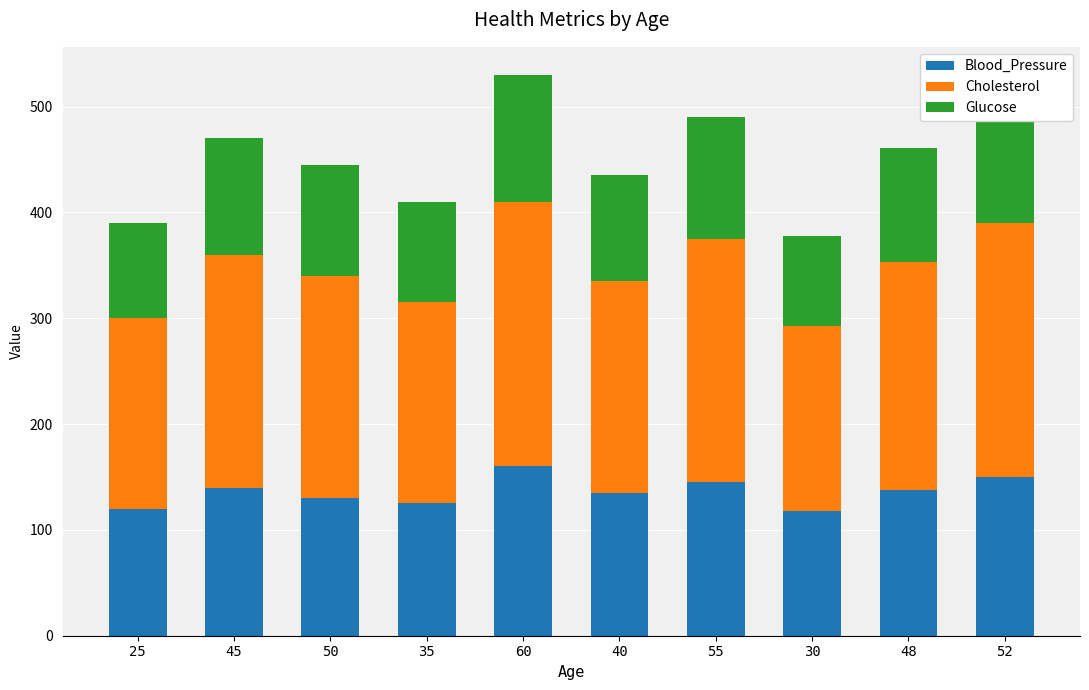

Between 25 and 50, which is larger?

50